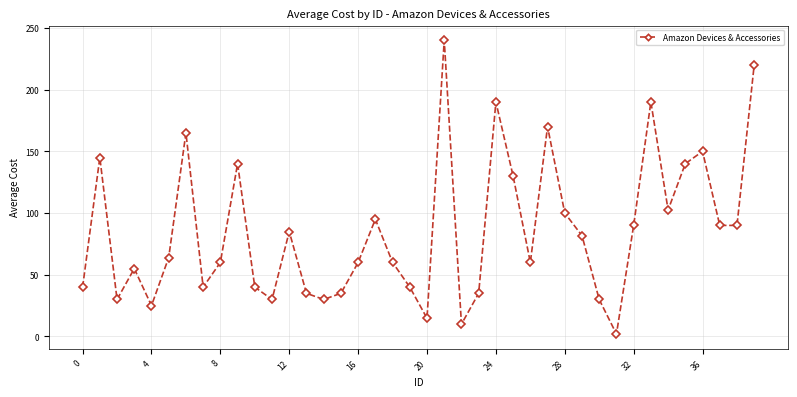

What is the maximum value shown in the chart?

240.0